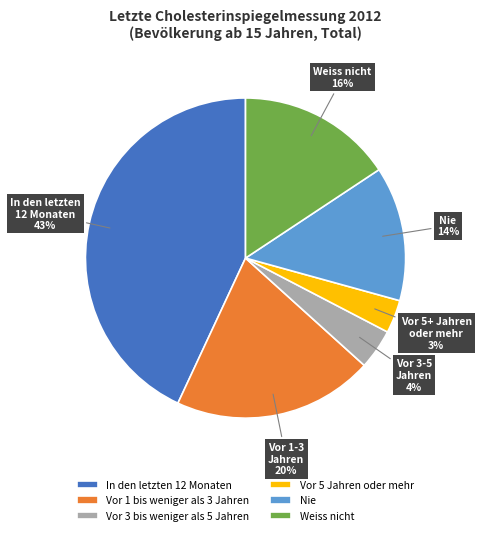

To the nearest percent, what portion does In den letzten 12 Monaten represent?

43%